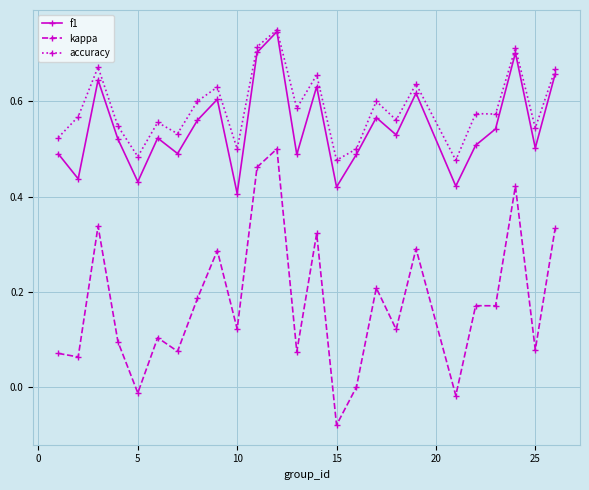

How many lines are shown in the chart?

3